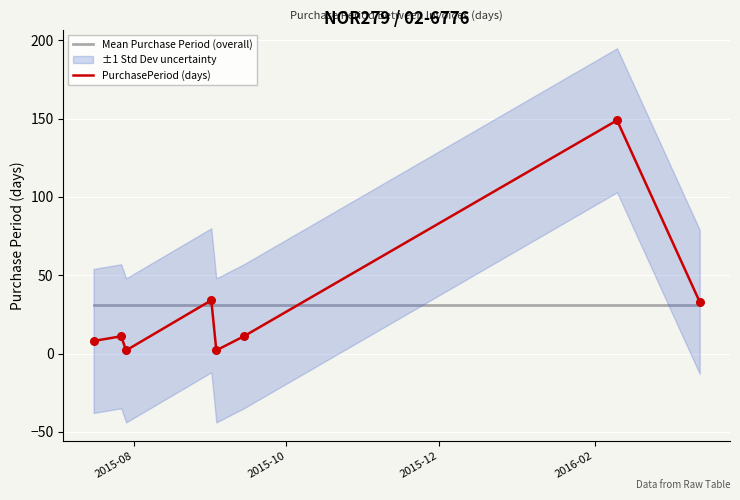

At how many categories does at least one series exceed 80?

1